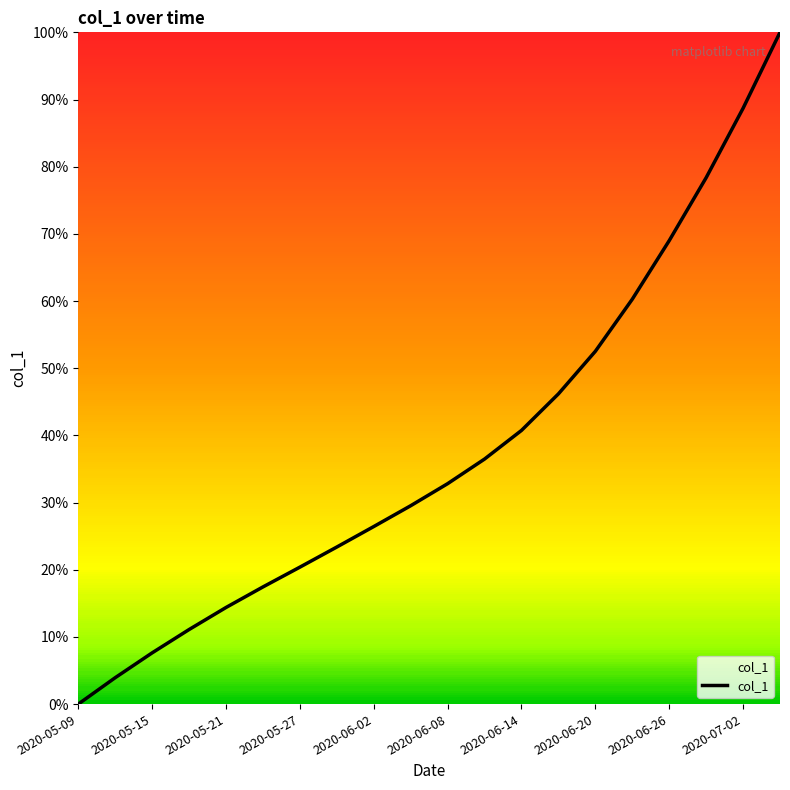

Does the chart have visible grid lines?

No